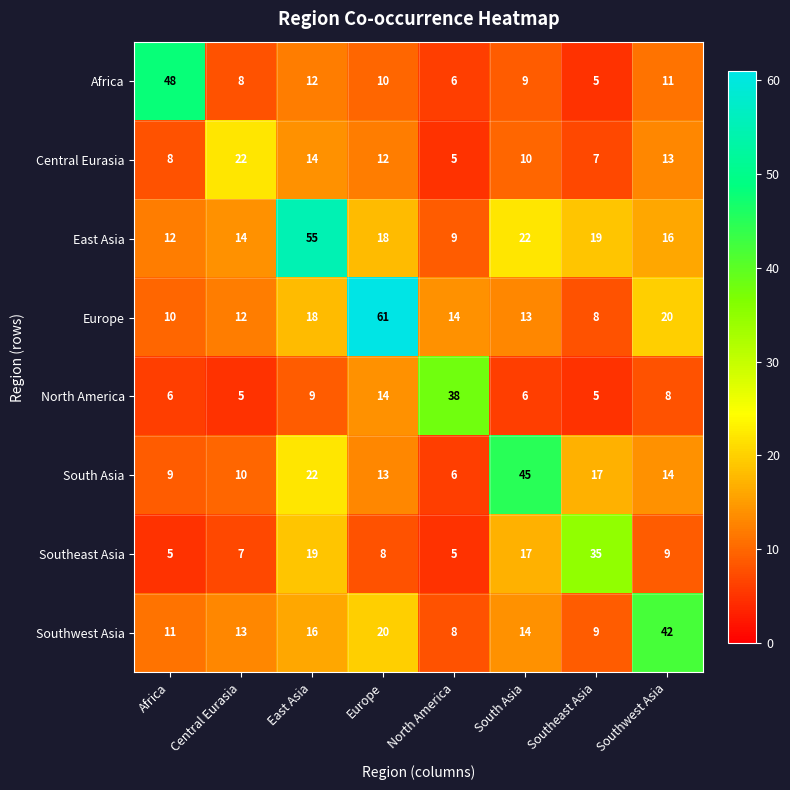

At how many categories does at least one series exceed 20?

8